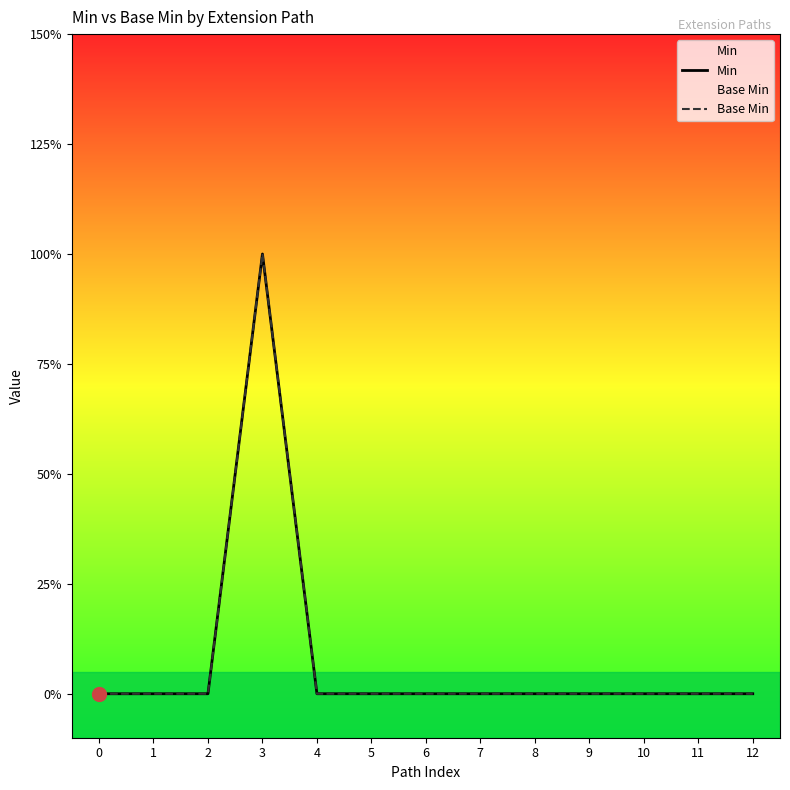

At how many categories does at least one series exceed 0?

1